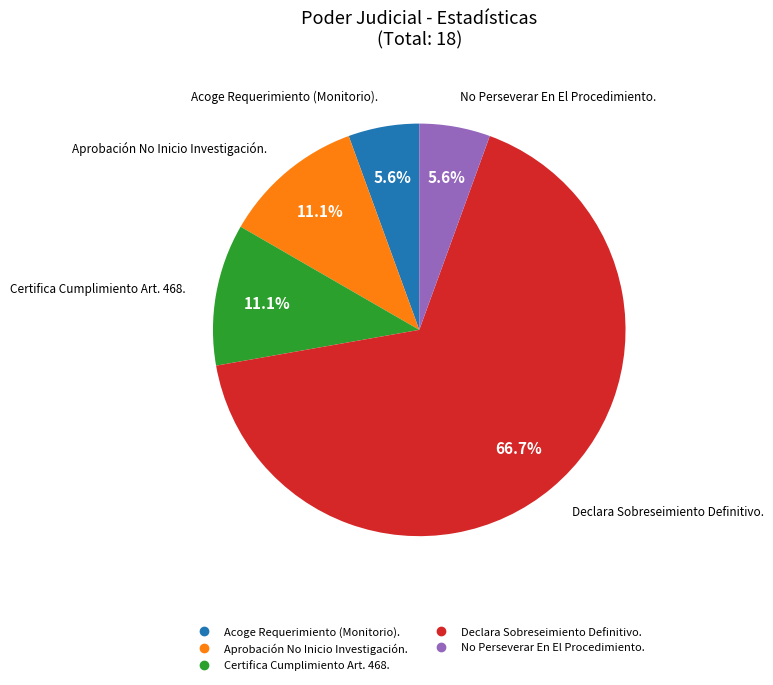

To the nearest percent, what percentage of the pie is No Perseverar En El Procedimiento.?

6%